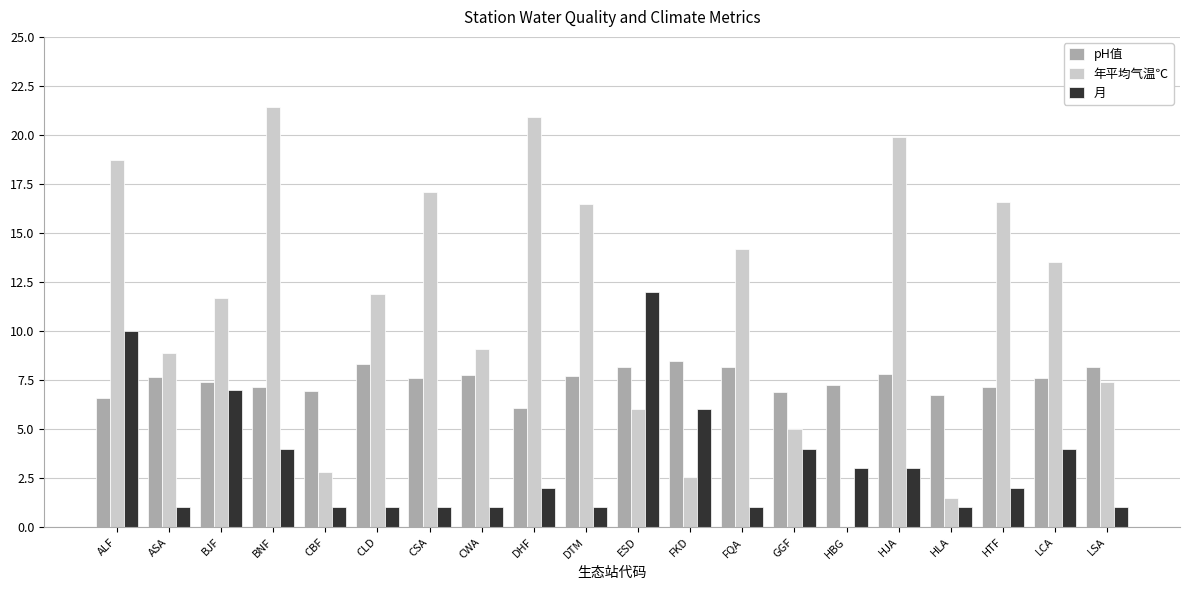

List the labels in order of pH值 value, smallest first.

DHF, ALF, HLA, GGF, CBF, BNF, HTF, HBG, BJF, CSA, LCA, ASA, DTM, CWA, HJA, LSA, FQA, ESD, CLD, FKD